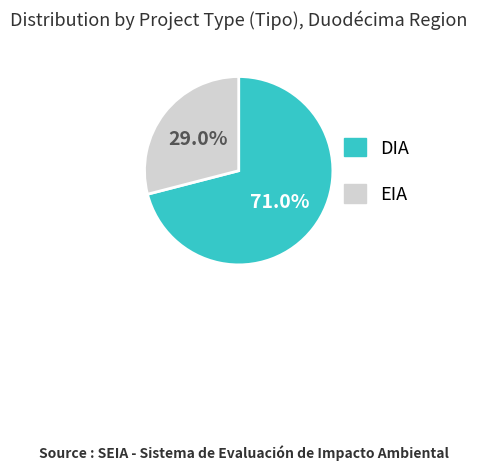

What is the majority slice?

DIA